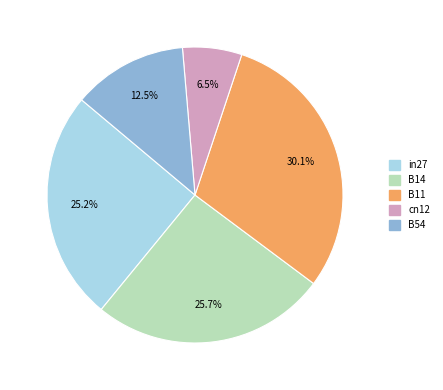

Do B11 and cn12 together represent more than half of the pie?

No